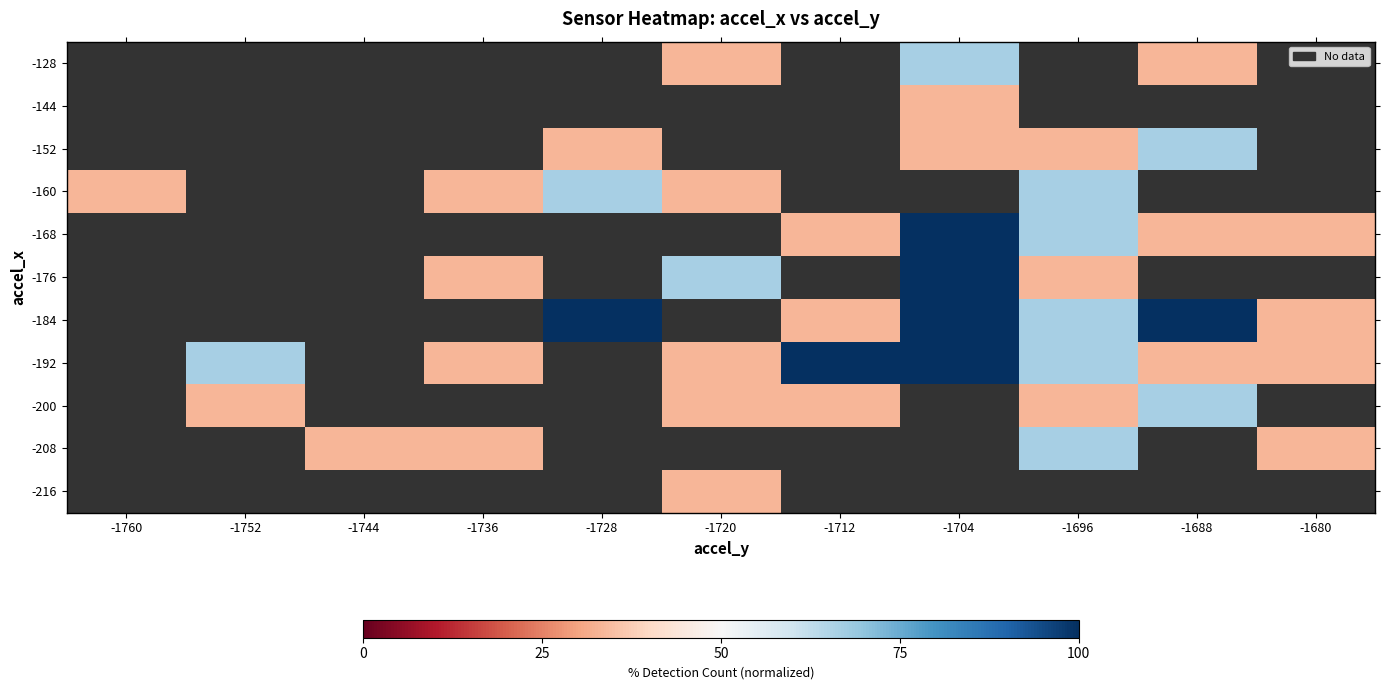

Between -1736 and -1704, which is larger?

-1704